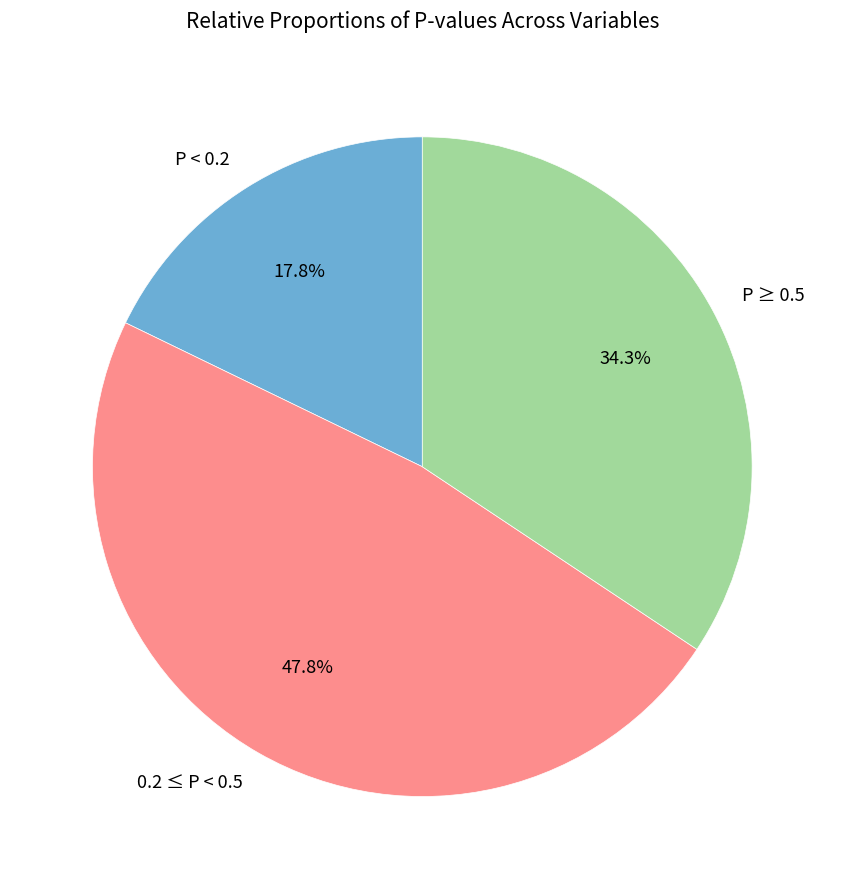

Is there any slice that represents more than half of the pie?

No